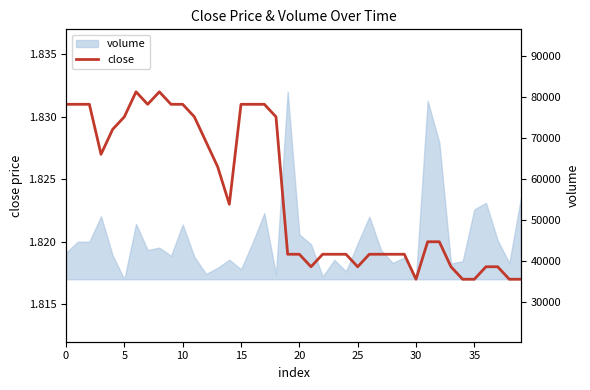

What is the sum of all values?

73.0